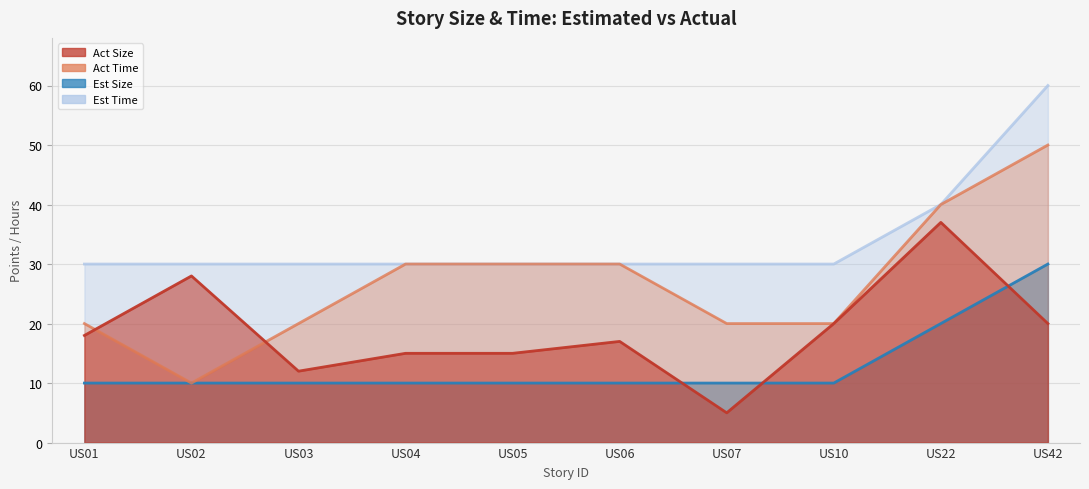

True or false: Est Time has more than 2 points higher than both neighbors.

False